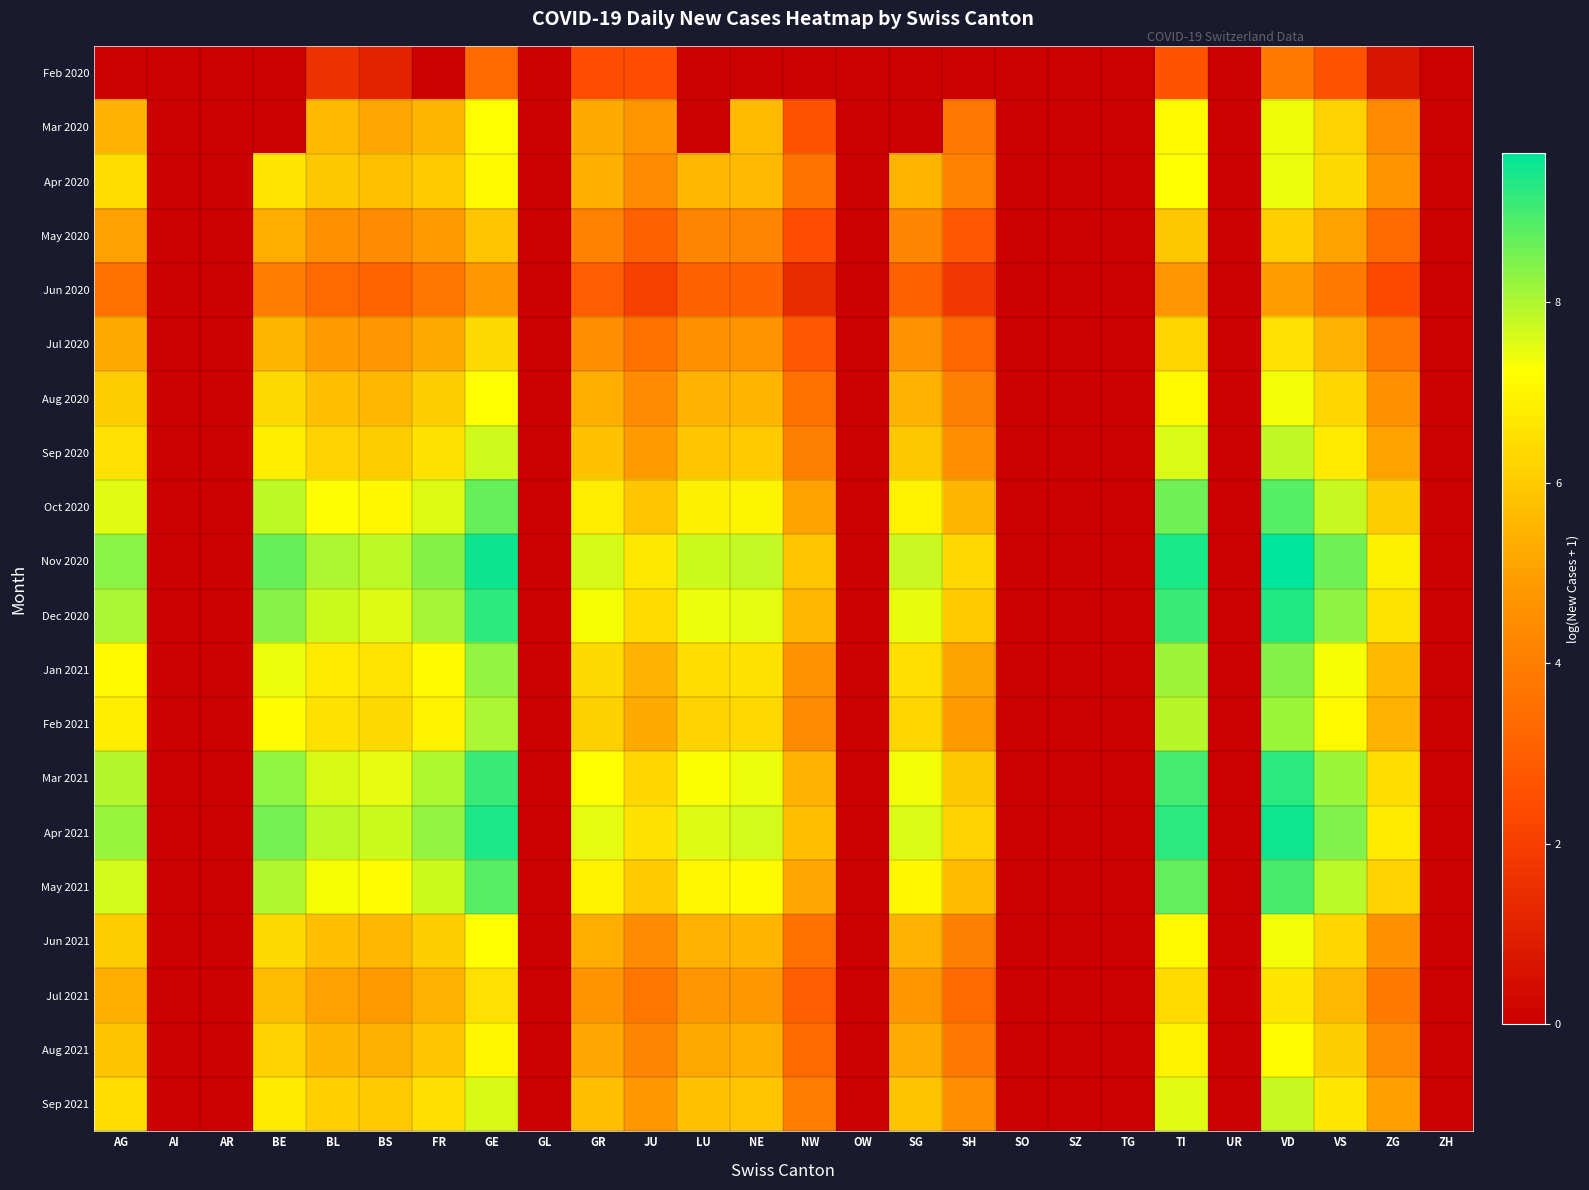

Which series has the largest range (max minus min)?

Nov 2020